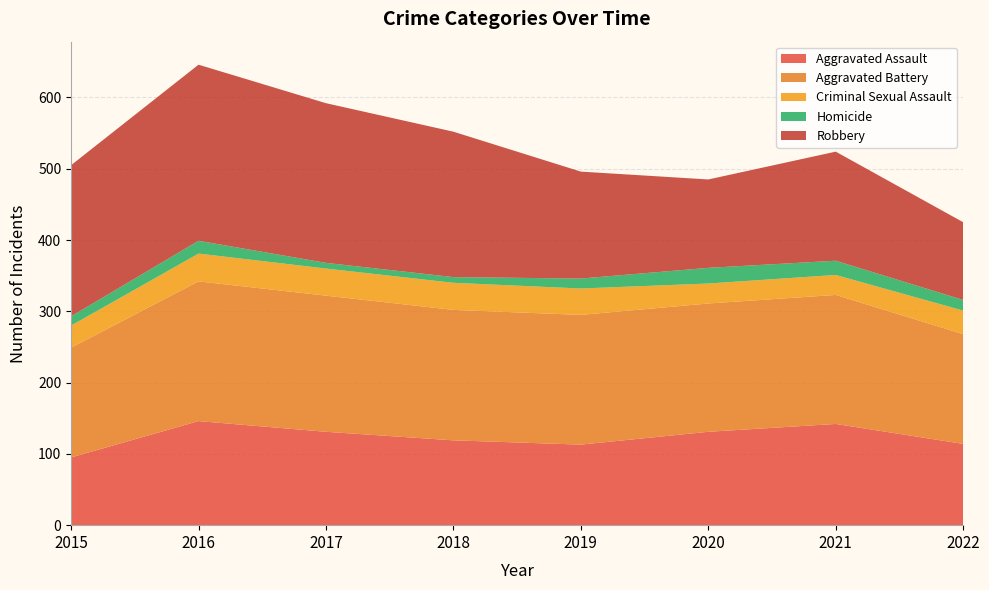

Reading right to left, what are all the values shown in this chart?

Aggravated Assault: 2022=114	2021=142	2020=131	2019=113	2018=119	2017=131	2016=146	2015=95
Aggravated Battery: 2022=154	2021=181	2020=180	2019=182	2018=183	2017=191	2016=196	2015=154
Criminal Sexual Assault: 2022=33	2021=28	2020=28	2019=37	2018=38	2017=38	2016=39	2015=31
Homicide: 2022=15	2021=20	2020=22	2019=14	2018=8	2017=8	2016=18	2015=13
Robbery: 2022=109	2021=153	2020=124	2019=150	2018=204	2017=224	2016=247	2015=212